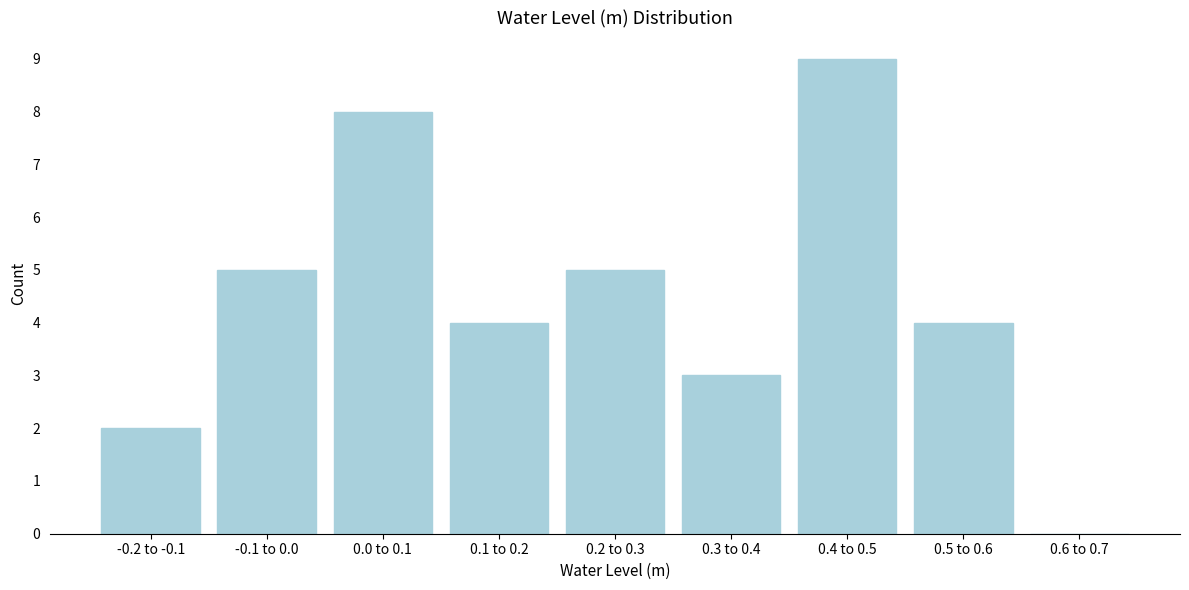

Reading left to right, what are all the values shown in this chart?

-0.2 to -0.1=2	-0.1 to 0.0=5	0.0 to 0.1=8	0.1 to 0.2=4	0.2 to 0.3=5	0.3 to 0.4=3	0.4 to 0.5=9	0.5 to 0.6=4	0.6 to 0.7=0